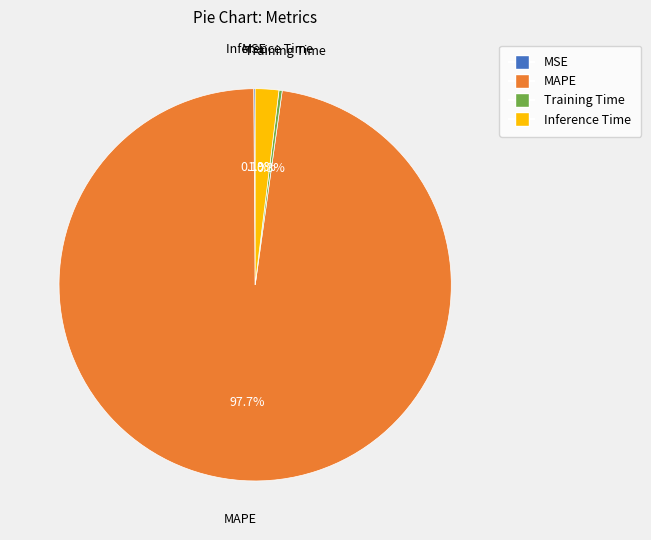

What is the largest slice in the pie chart?

MAPE